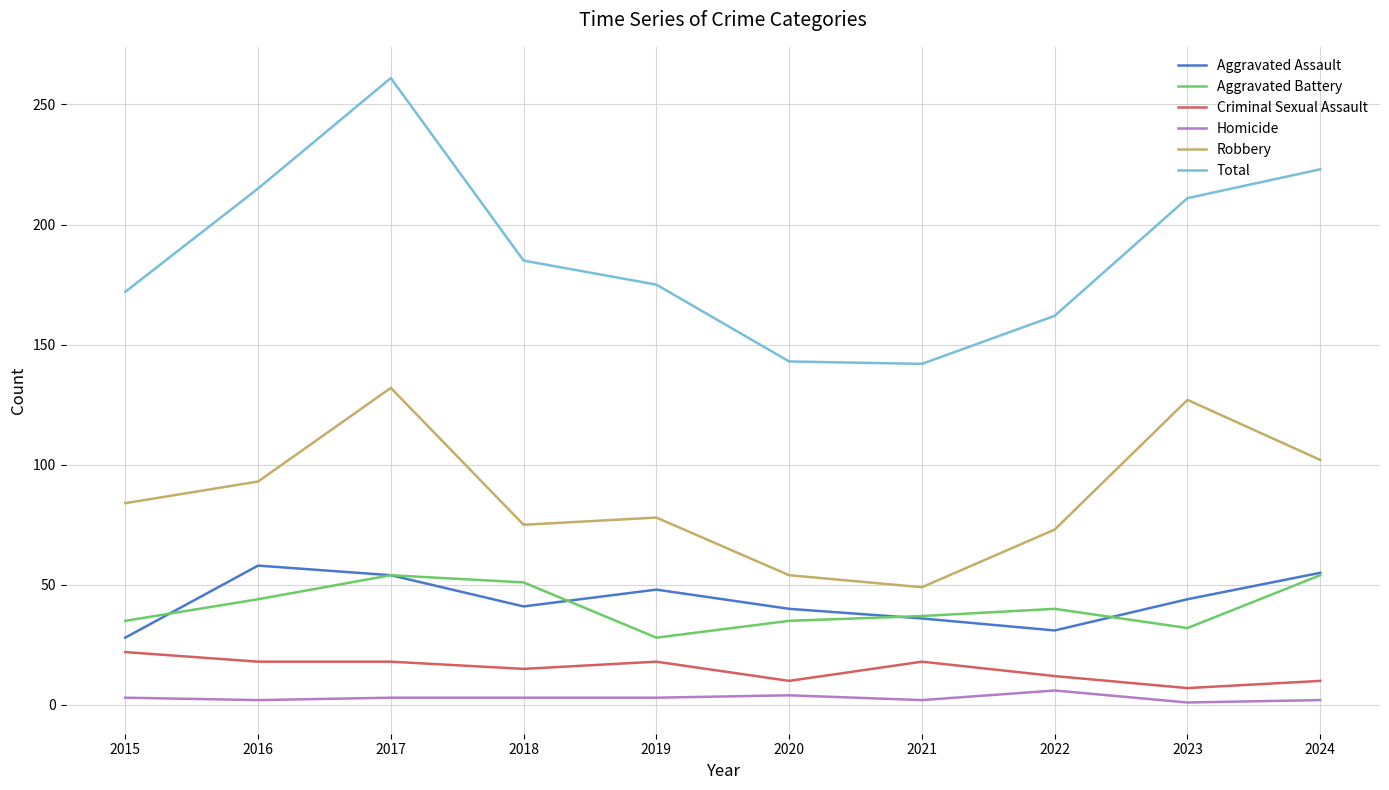

What are all the series names shown in the legend?

Aggravated Assault, Aggravated Battery, Criminal Sexual Assault, Homicide, Robbery, Total